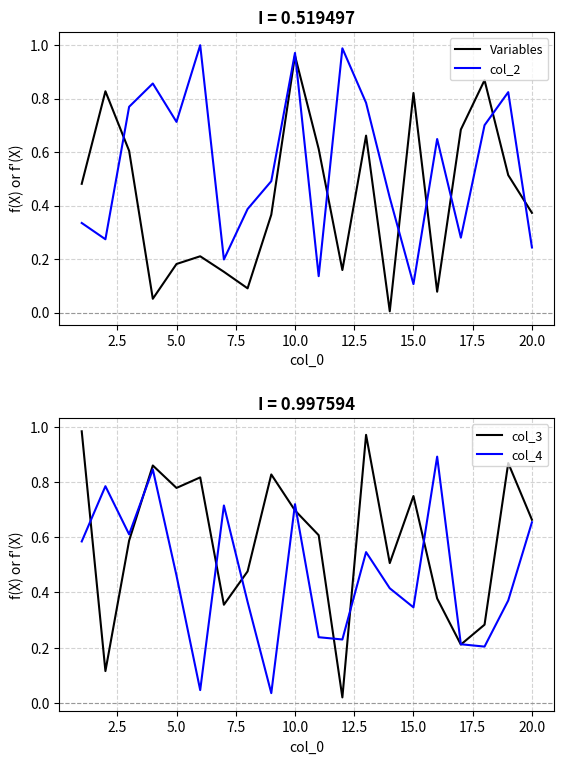

Between 17.5 and 12.5, which is larger?

12.5